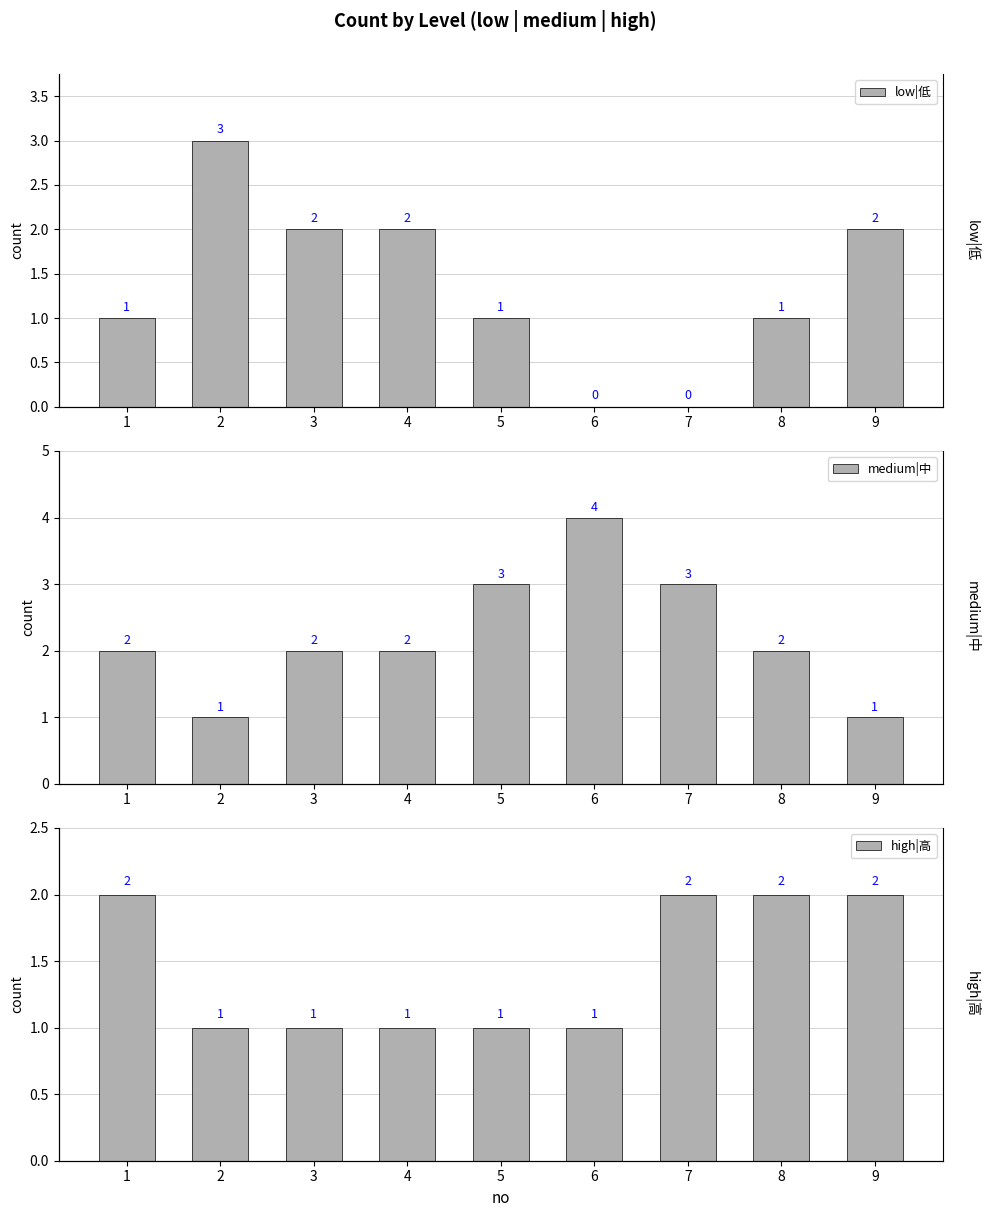

What is the sum of the high|高 values at 8 and 2?

3